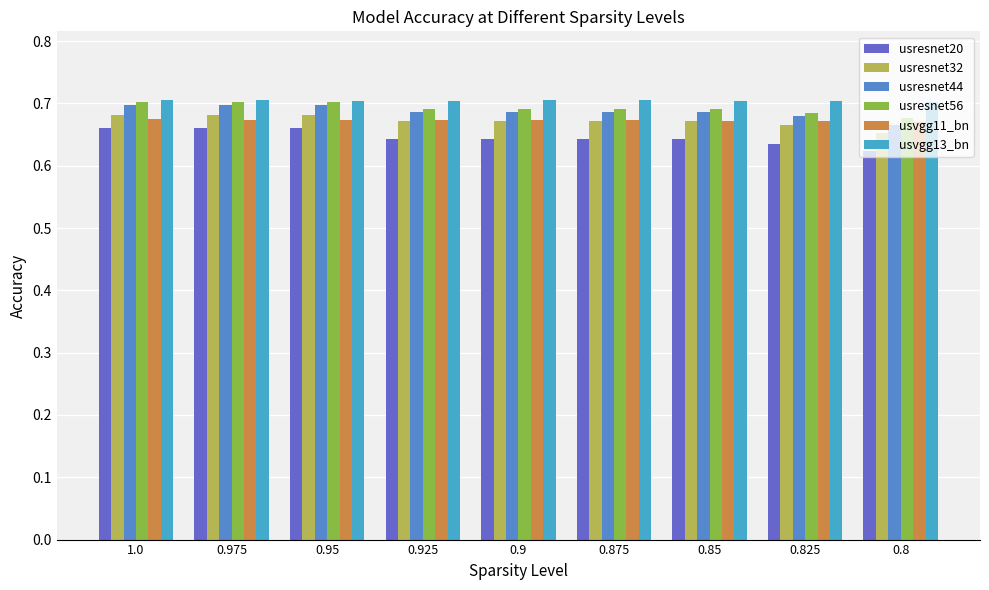

The value of usresnet20 at 0.975 is 0.7. True or false?

True